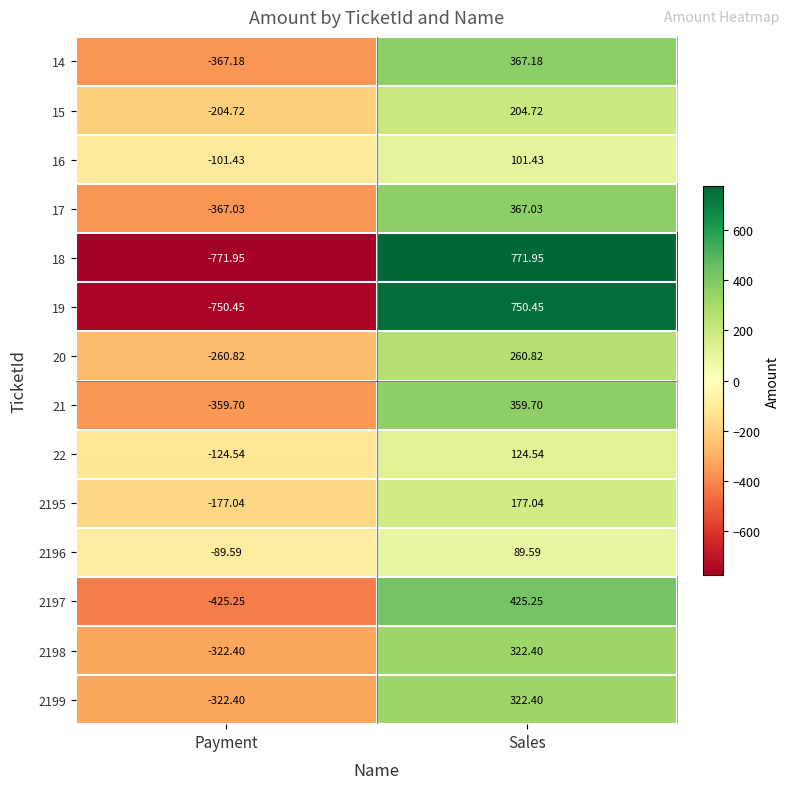

Which series has the widest spread of values?

18